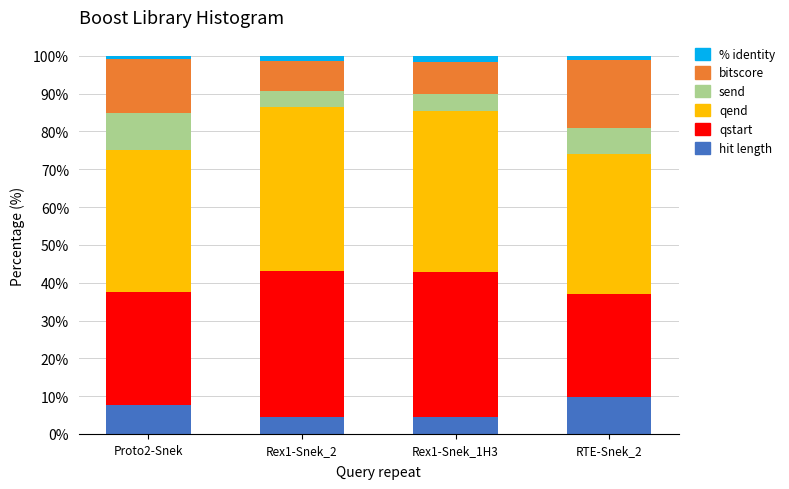

What is the lowest value of the hit length series?

4.4